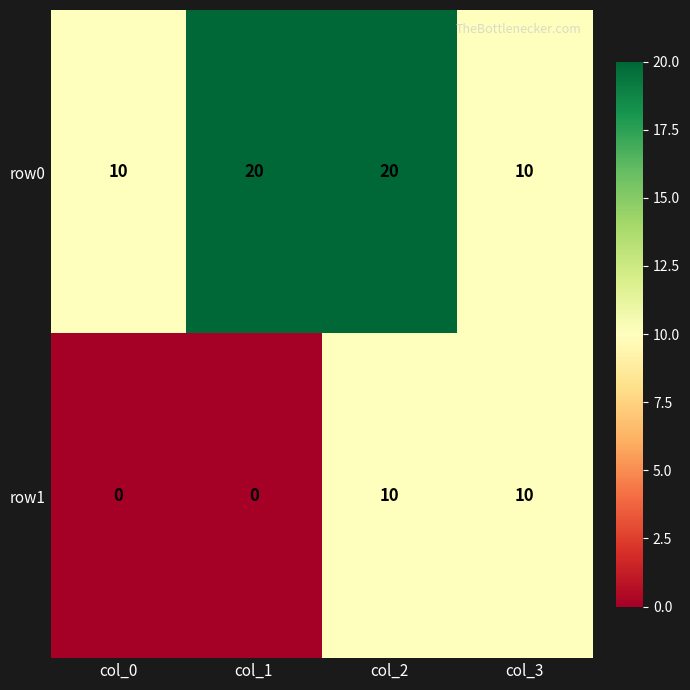

What value does the row0 series have at col_0?

10